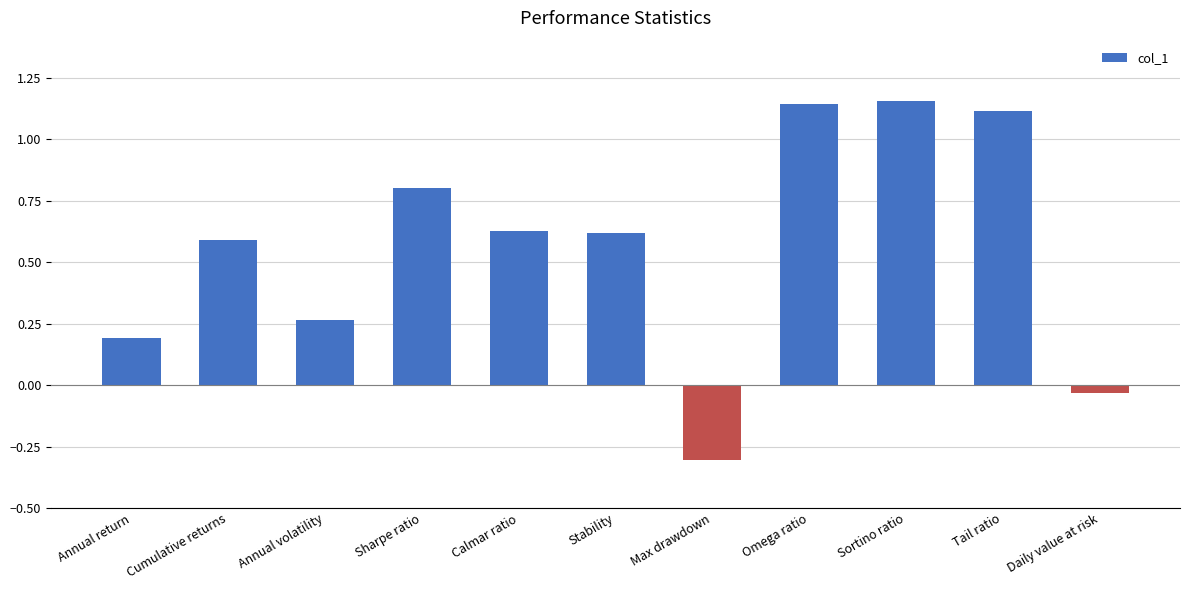

Which category has the lowest value across all series?

Max drawdown